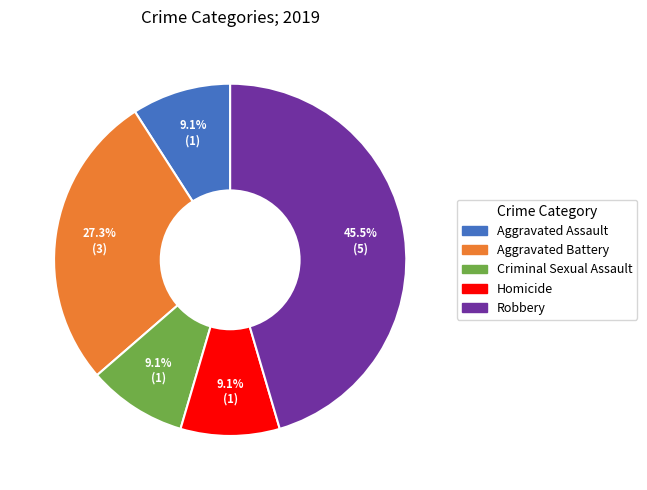

Between Robbery and Aggravated Assault, which is larger?

Robbery